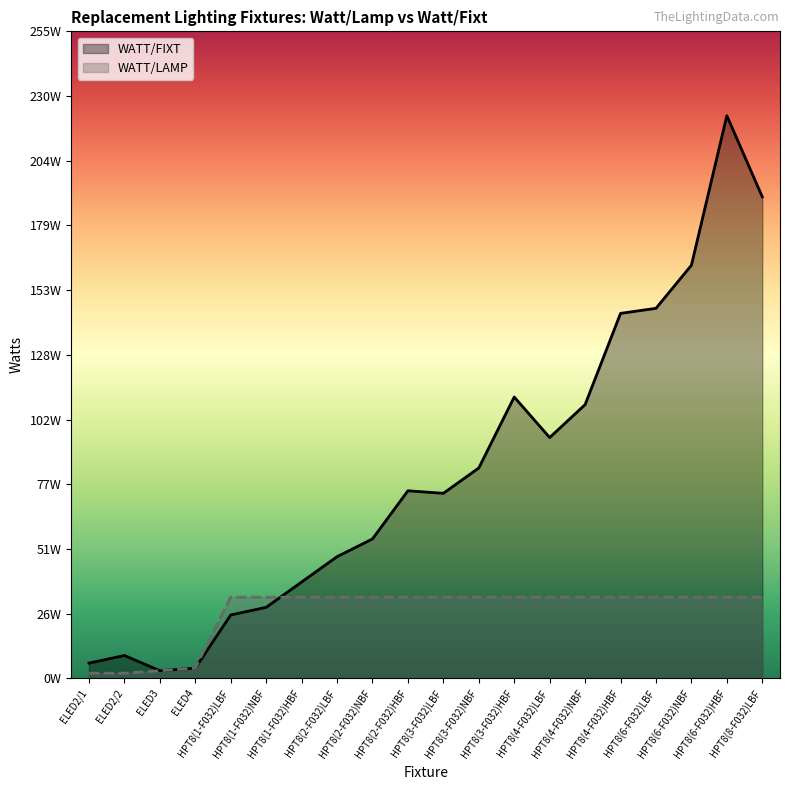

Which series has the widest spread of values?

WATT/FIXT